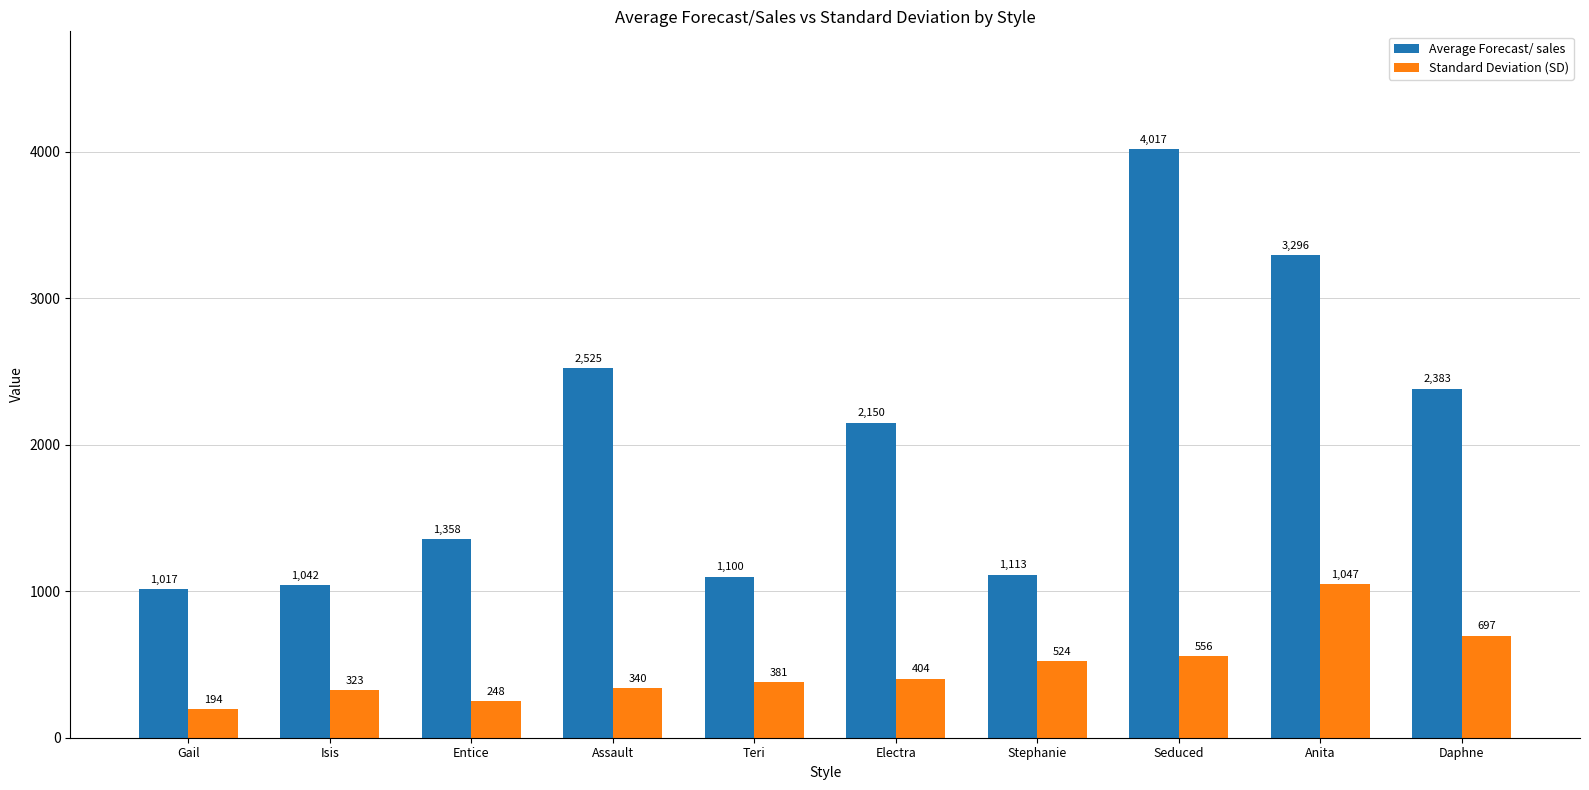

Reading right to left, what are all the values shown in this chart?

Average Forecast/ sales: 2383	3296	4017	1113	2150	1100	2525	1358	1042	1017
Standard Deviation (SD): 697	1047	556	524	404	381	340	248	323	194